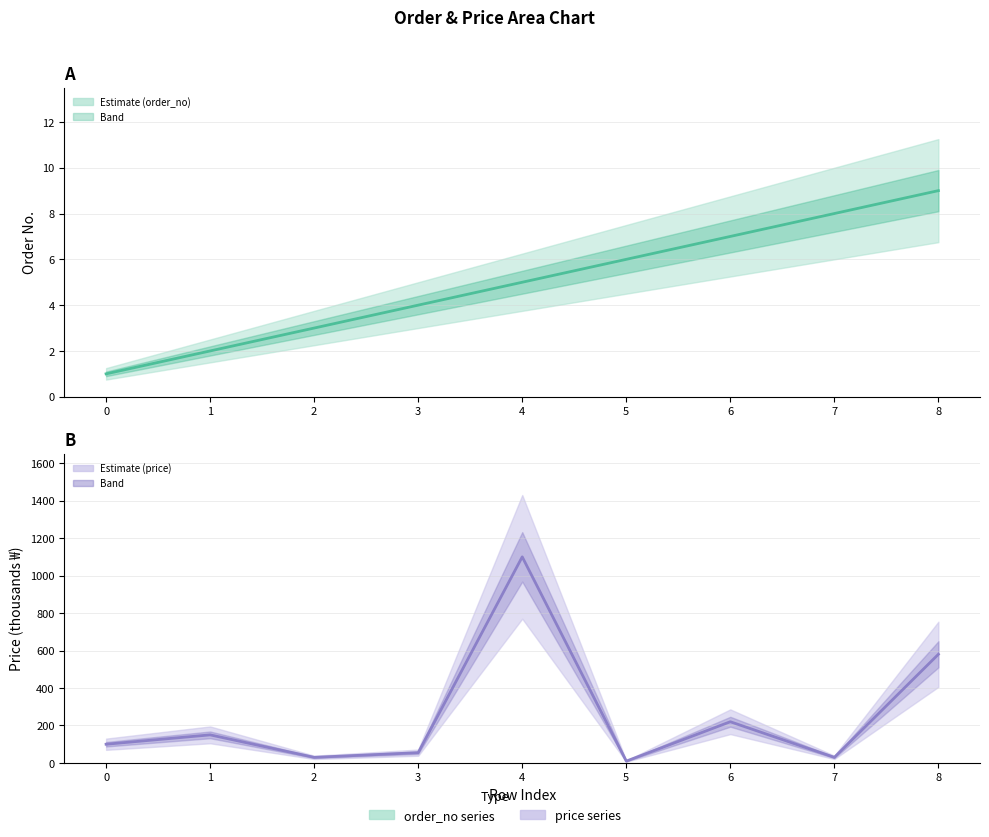

At which category does price (thousands) reach its first local valley?

2